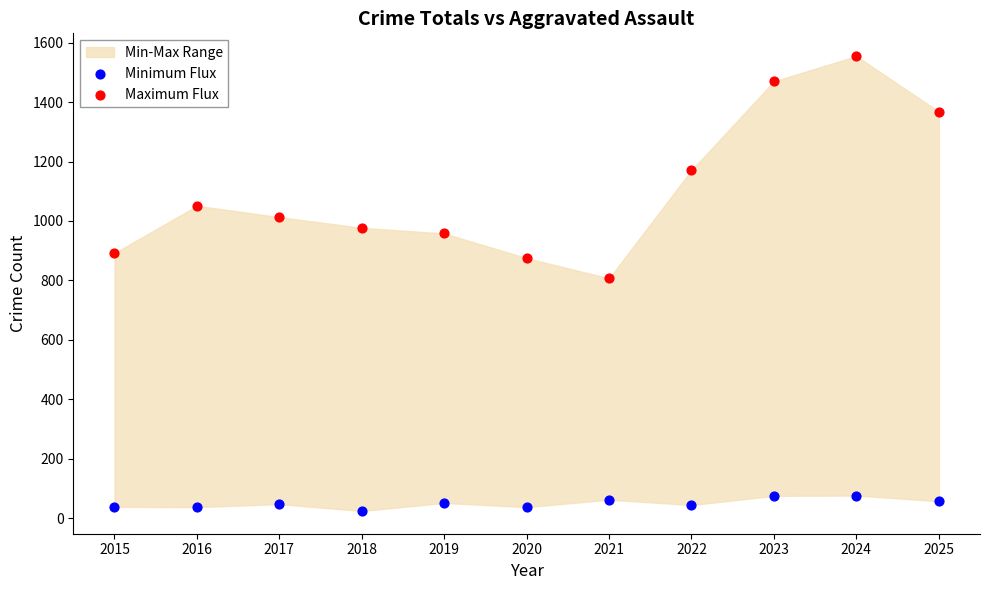

Which series has the largest Y range (max minus min)?

Maximum Flux